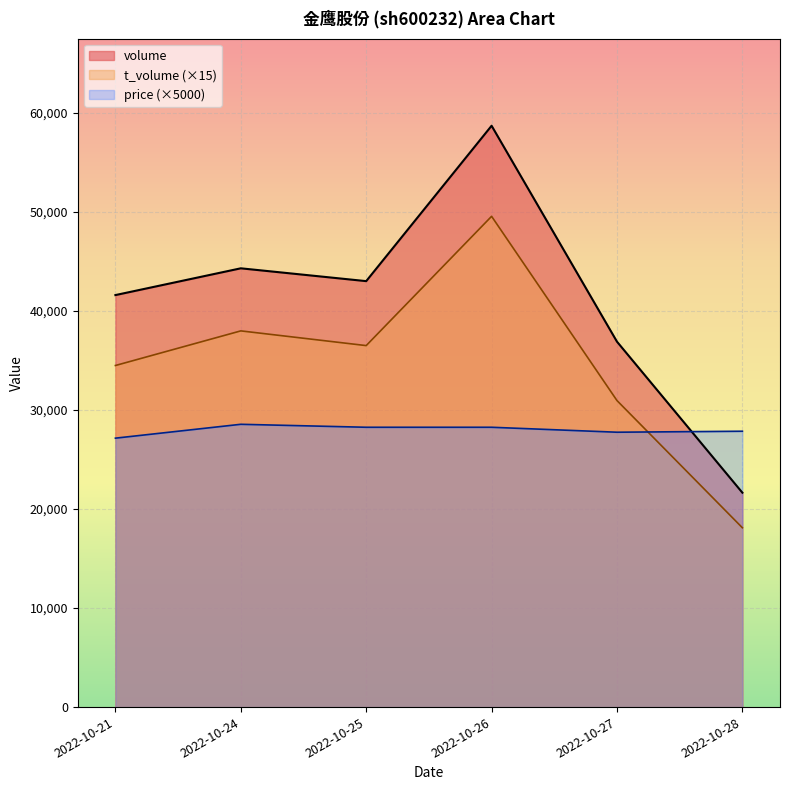

True or false: volume and t_volume intersect in this chart.

False